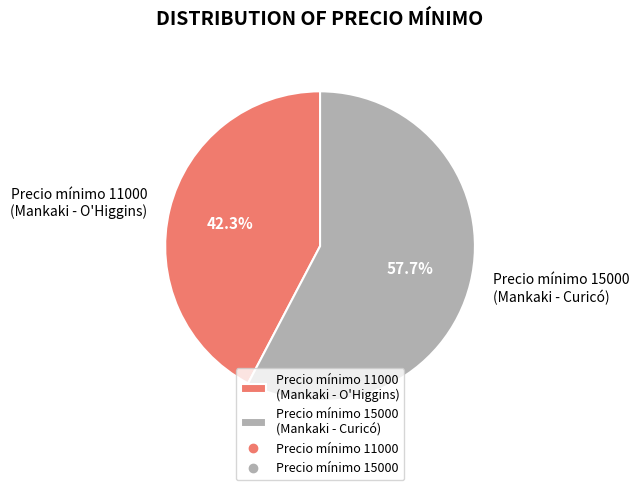

Approximately how many times larger is the value at Precio mínimo 11000 (Mankaki - O'Higgins) compared to Precio mínimo 15000 (Mankaki - Curicó)?

0.7